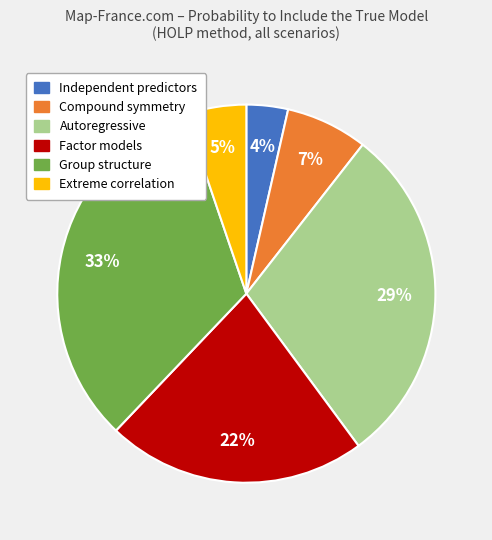

Does any single category account for the majority?

No